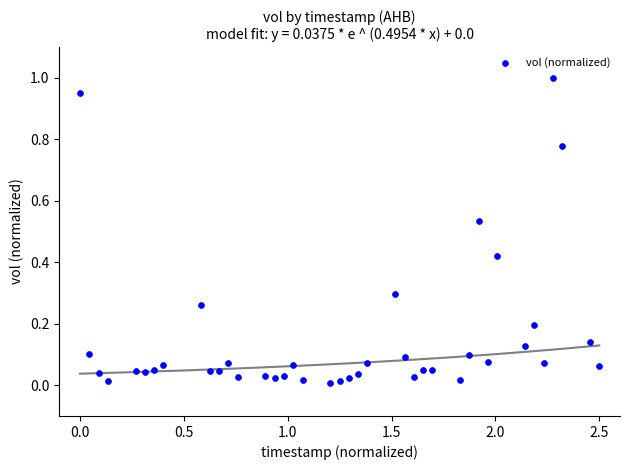

What is the range of X values (max minus min)?

2.5